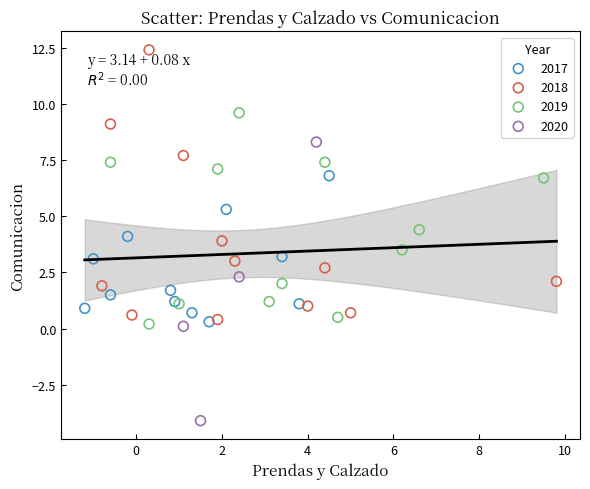

Which series reaches the minimum Y coordinate?

2020